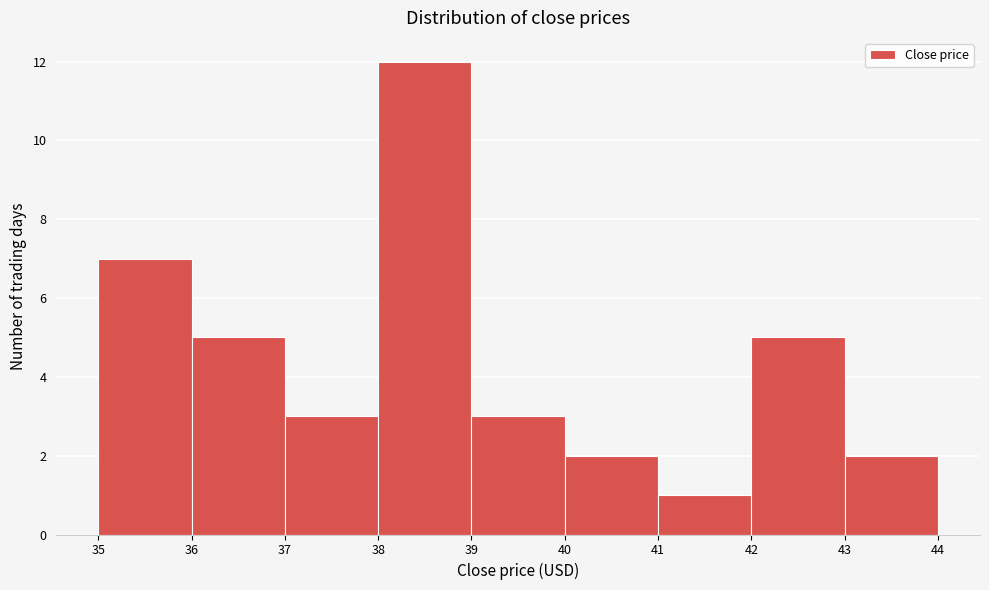

What is the height of the bar covering 39 to 40 on the x-axis? The values are not printed on the chart, so give them approximately, as read against the axis.

3